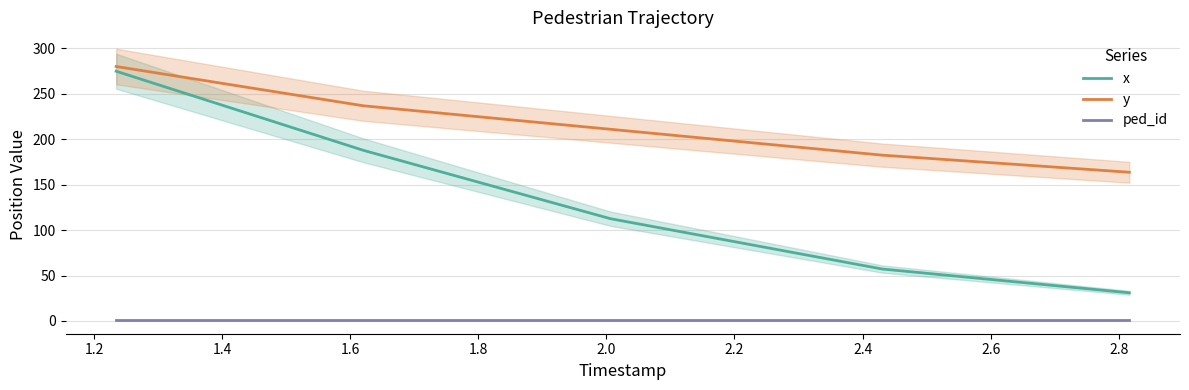

What are all the series names shown in the legend?

x, y, ped_id